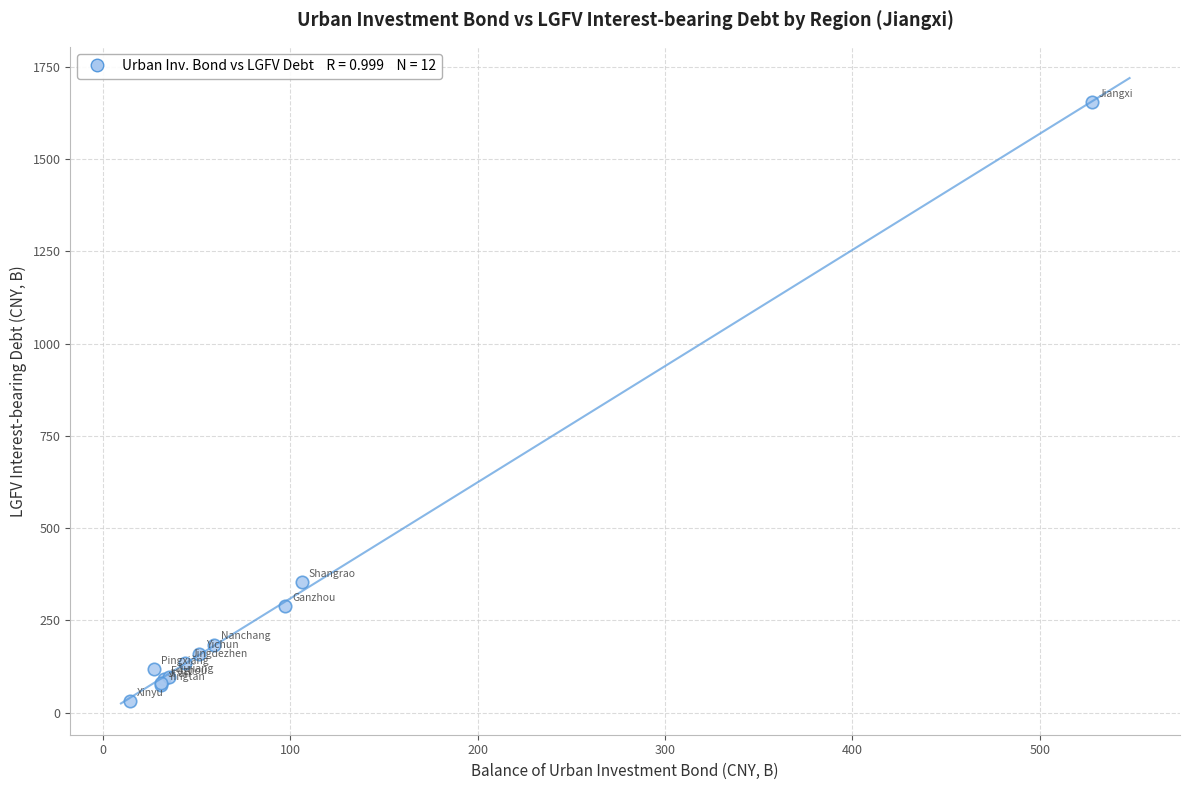

What Y value in the scatter plot is closest to 842?

353.0